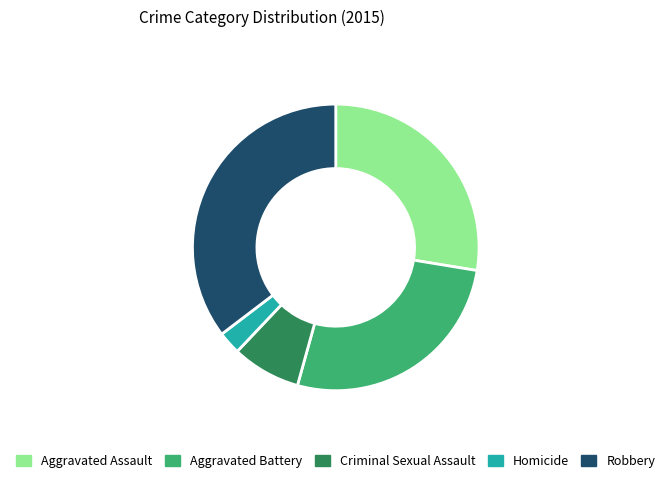

Which category has the smallest portion of the pie?

Homicide